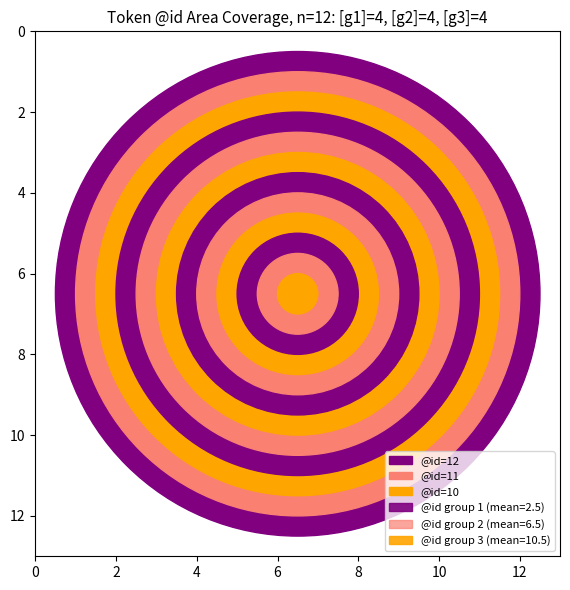

How many lines are shown in the chart?

1